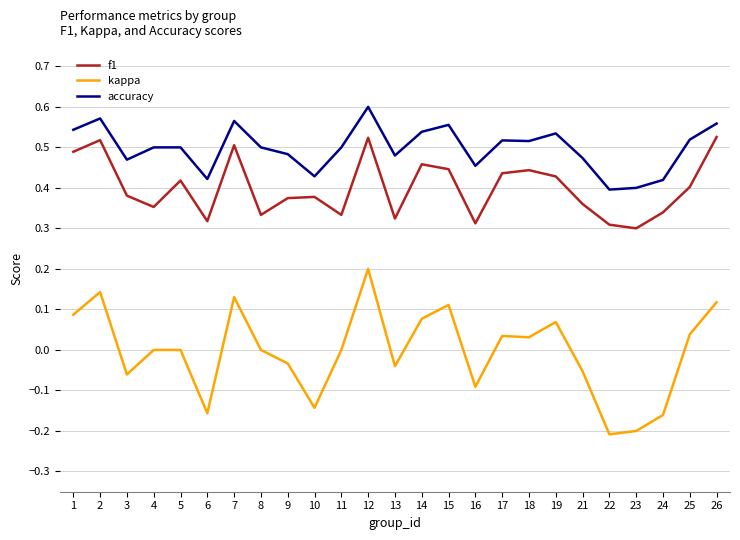

True or false: accuracy and f1 intersect in this chart.

False